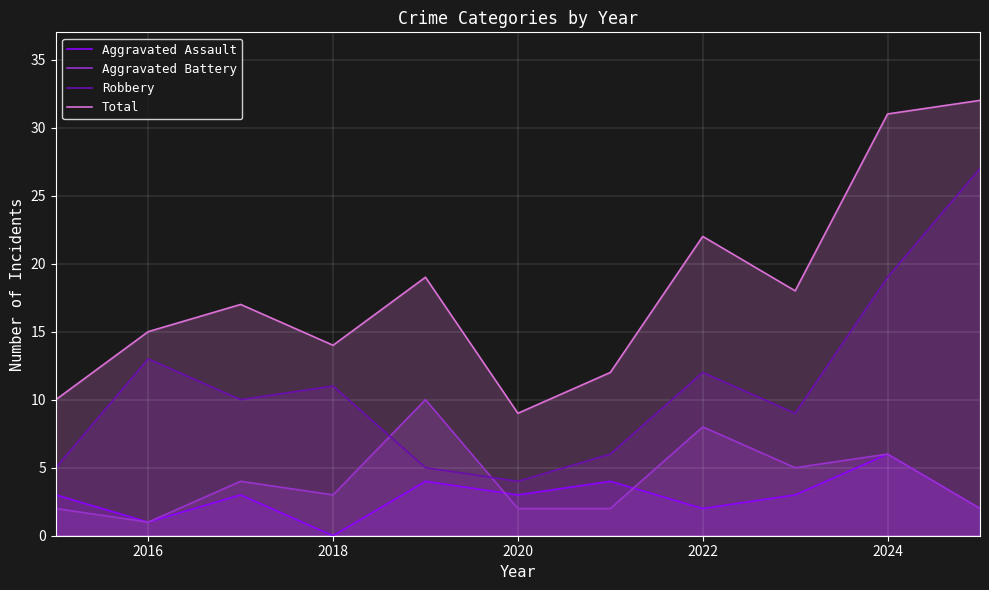

Which category has the lowest value in the Aggravated Battery series?

2016